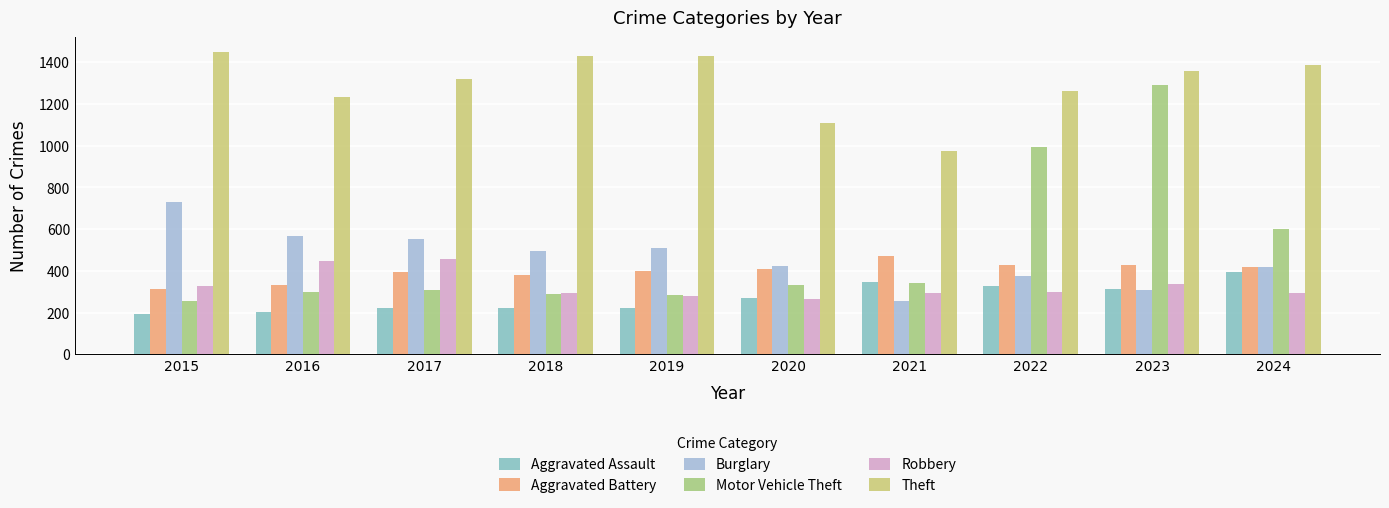

What is the average value of the Aggravated Battery series?

397